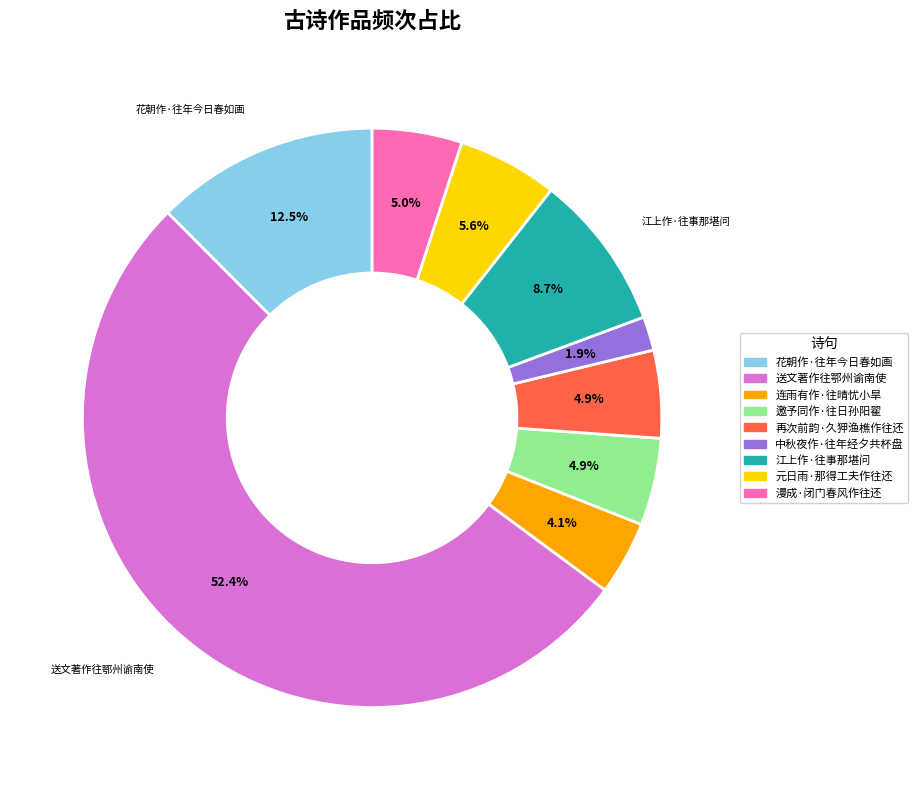

To the nearest percent, what is the average slice percentage?

11%